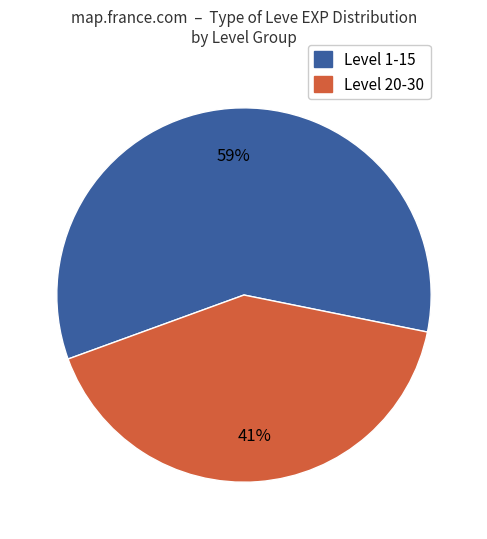

To the nearest percent, what is the average slice percentage?

50%